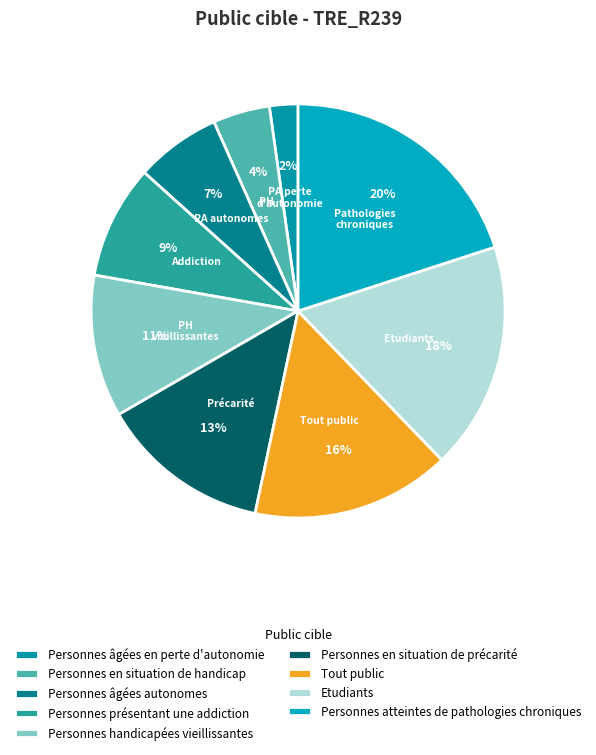

To the nearest percent, what is the difference between the largest and smallest slice percentages?

18%